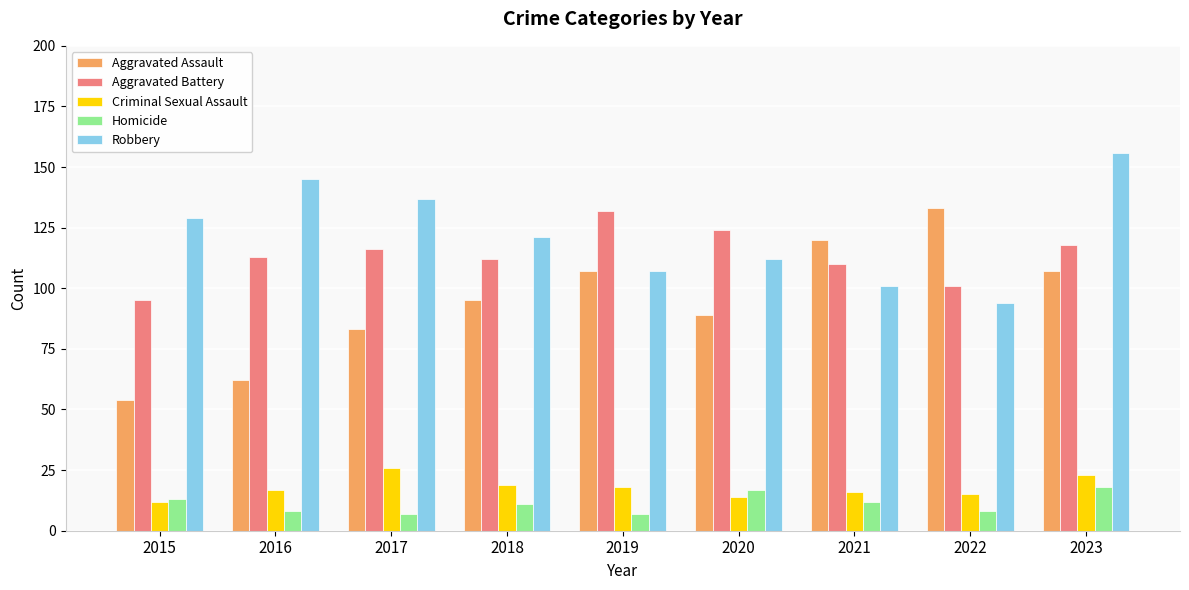

What is the value of the Robbery bar at the 4th from the left?

121